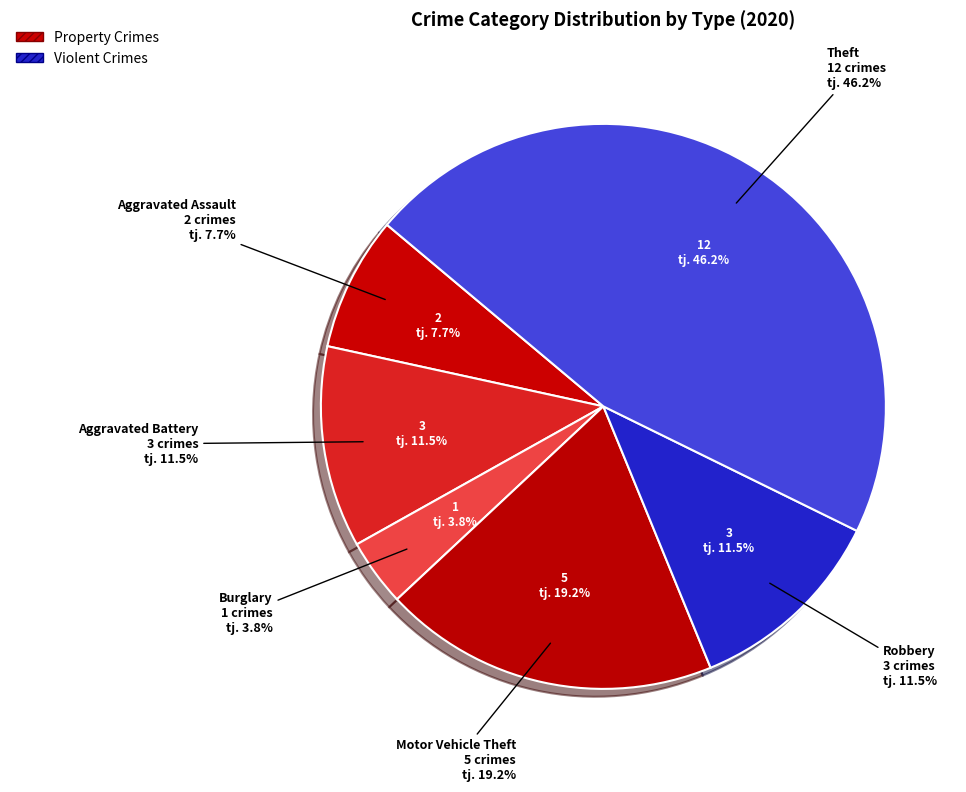

Count the number of slices in the pie.

7